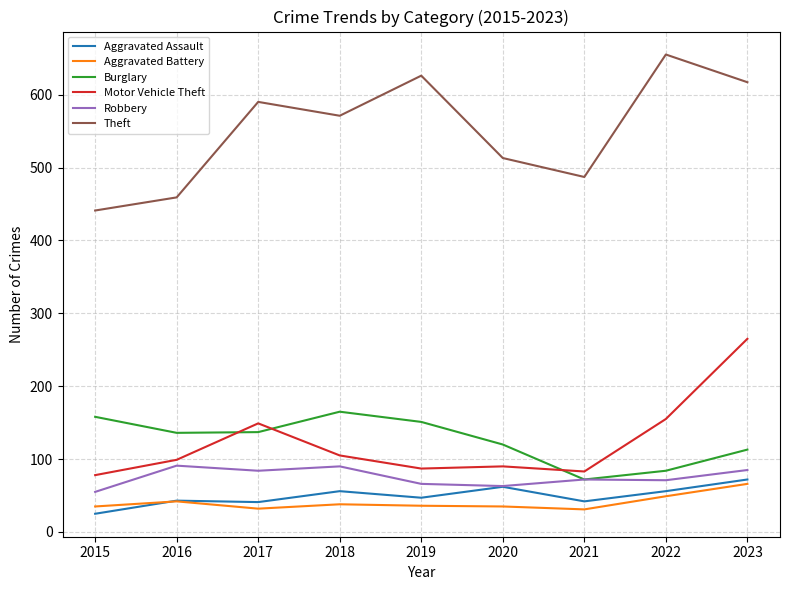

The Theft series shows 581 at 2015. True or false?

False